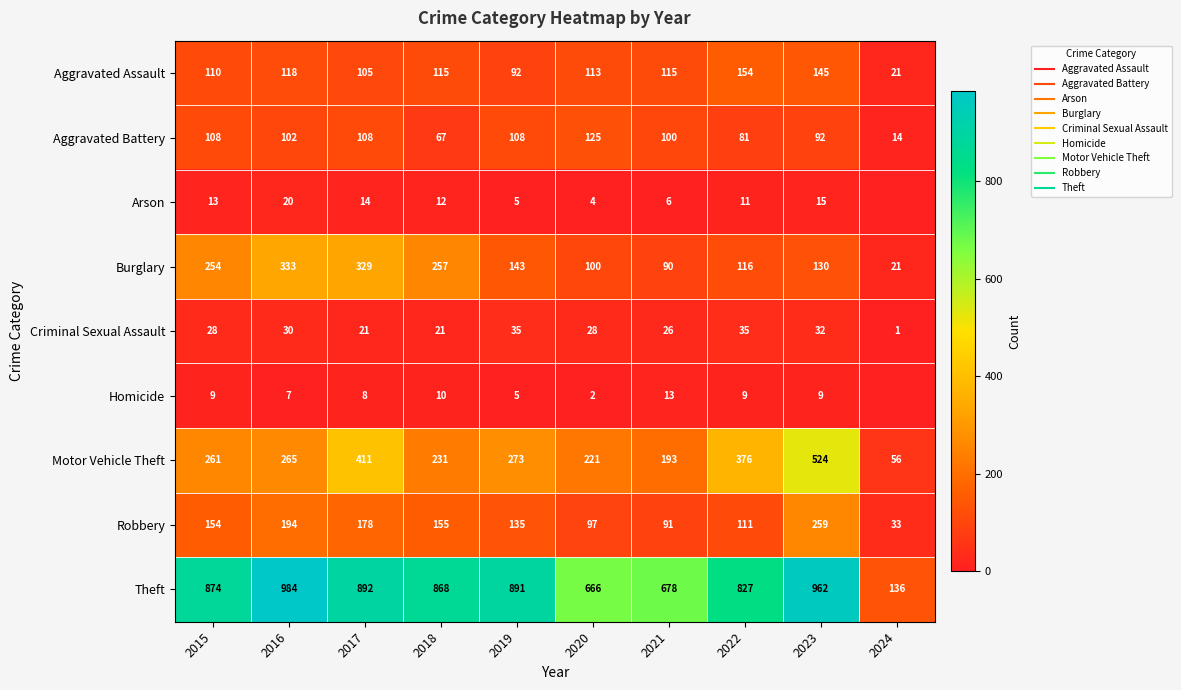

What is the greatest value displayed?

984